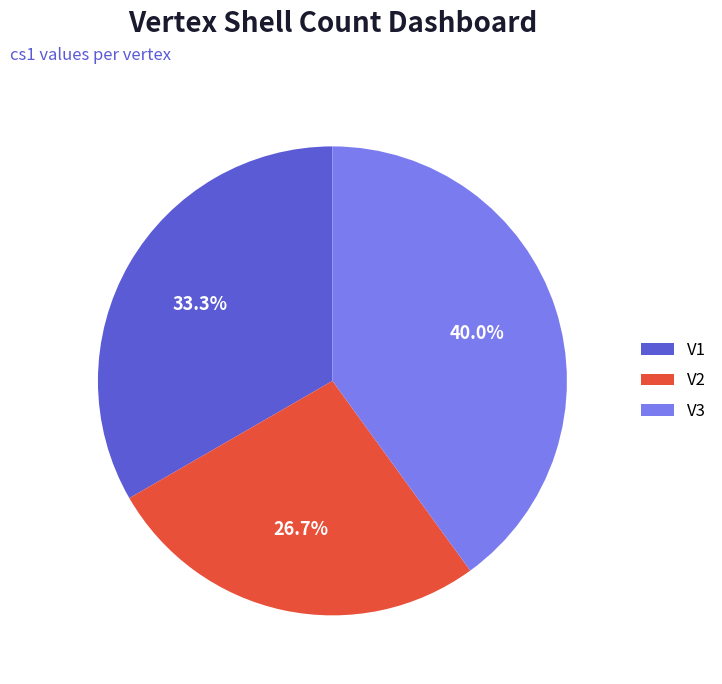

Is it true that V3 is 40% of the pie?

True